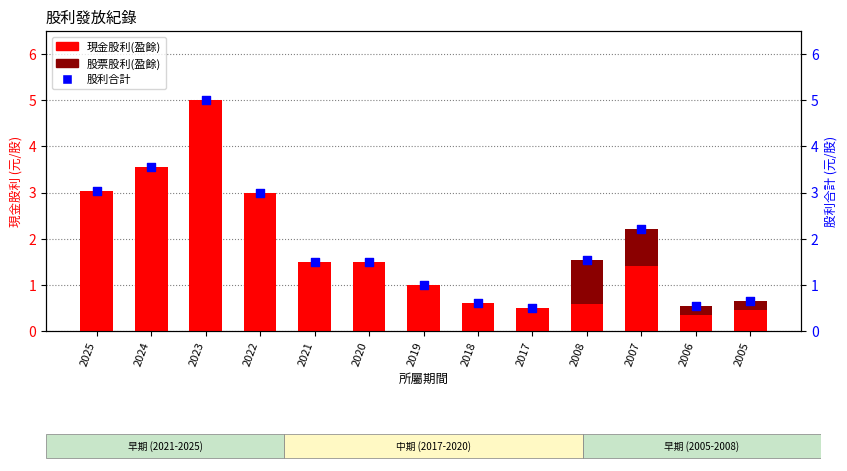

At which category is the sum across all series the highest?

2023